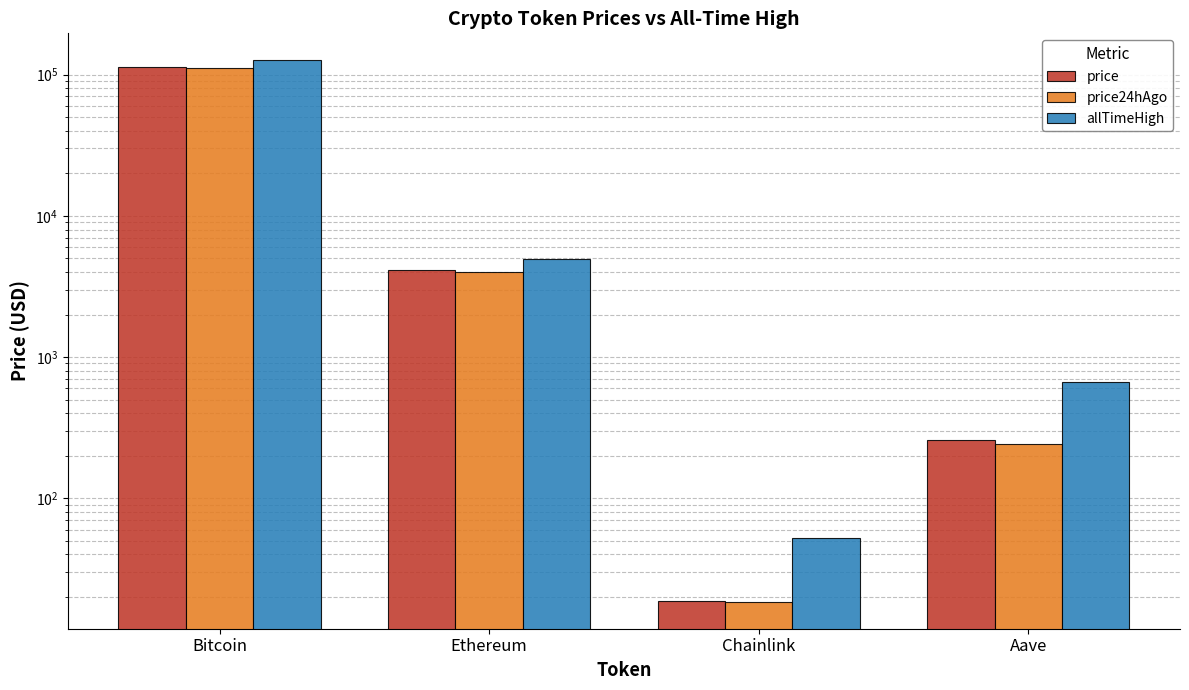

What is the sum of the price values at Chainlink and Bitcoin?

113003.9